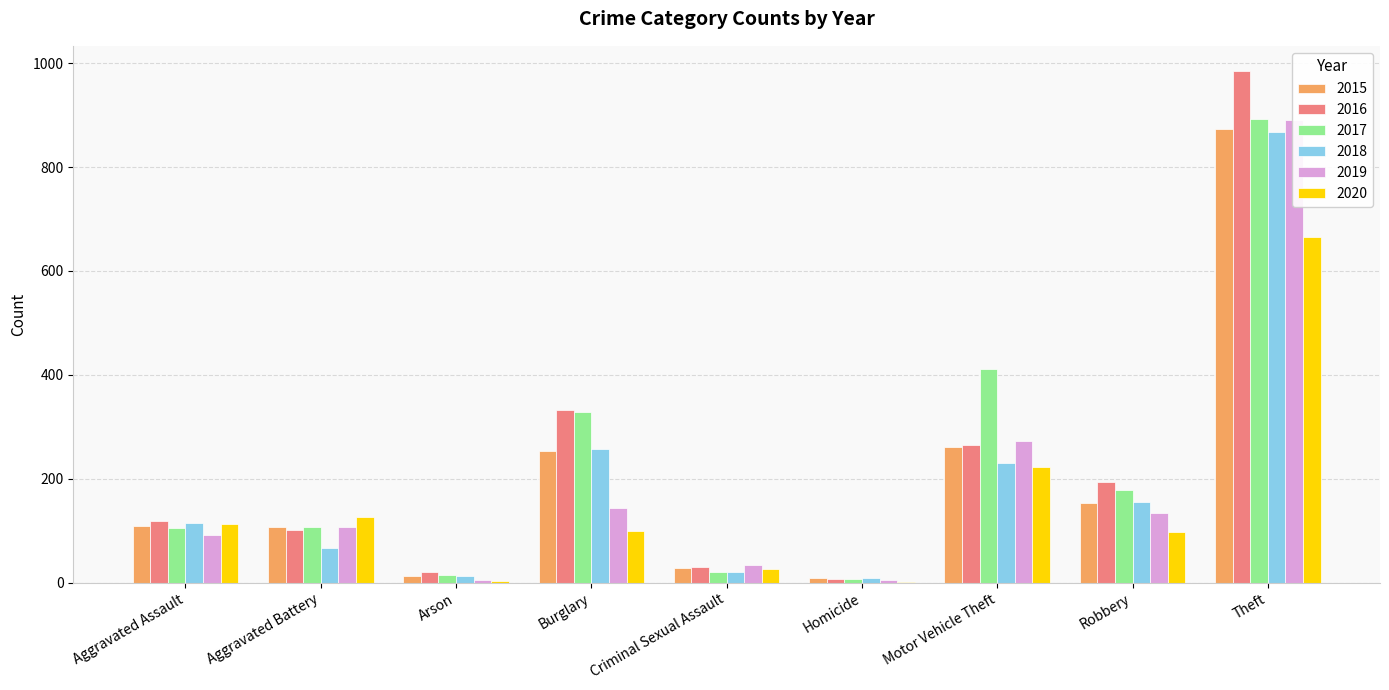

The 2019 series shows 35 at Criminal Sexual Assault. True or false?

True